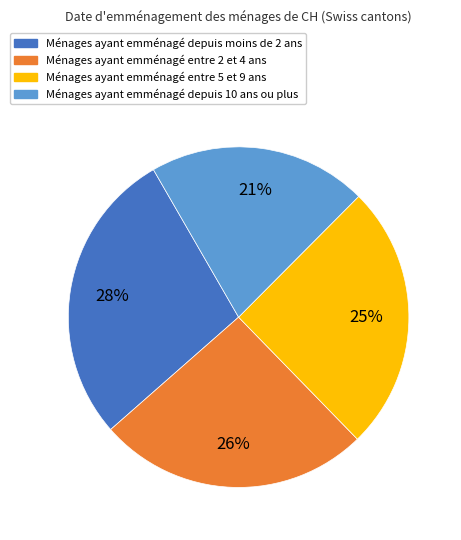

How many slices are in this pie chart?

4